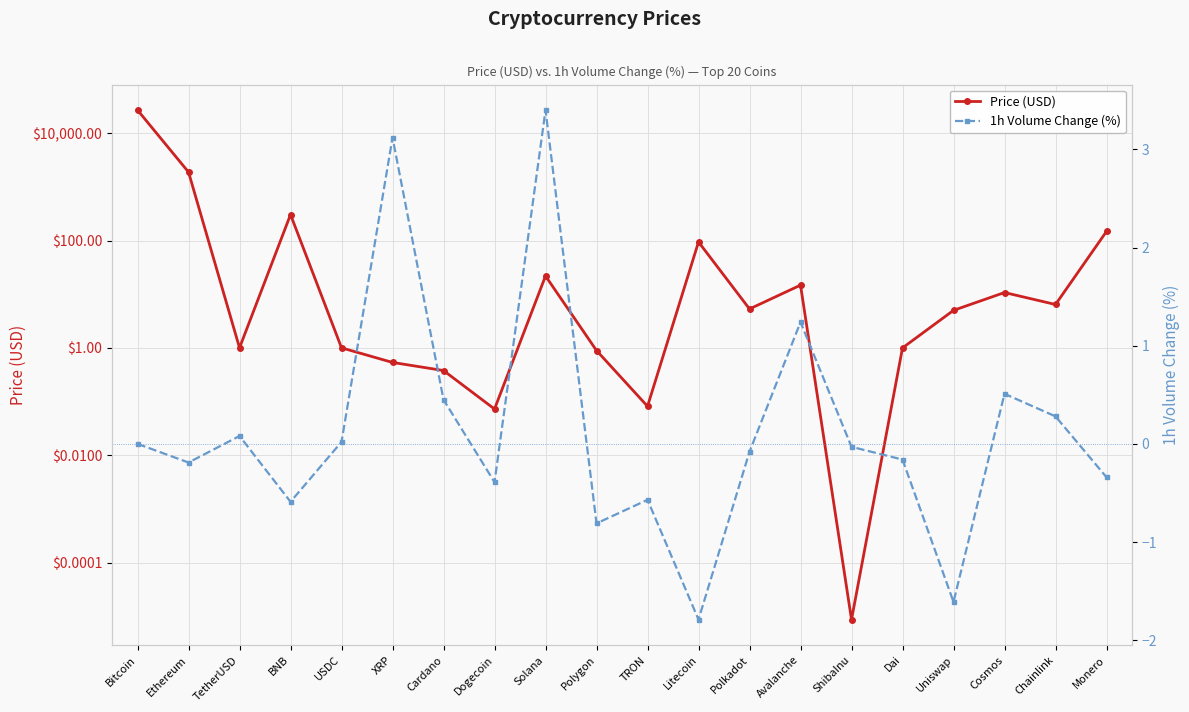

Is this an area chart (filled region under the line)?

No